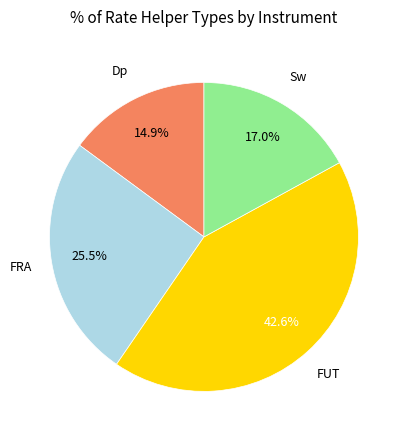

Does Sw account for over 50% of the chart?

No